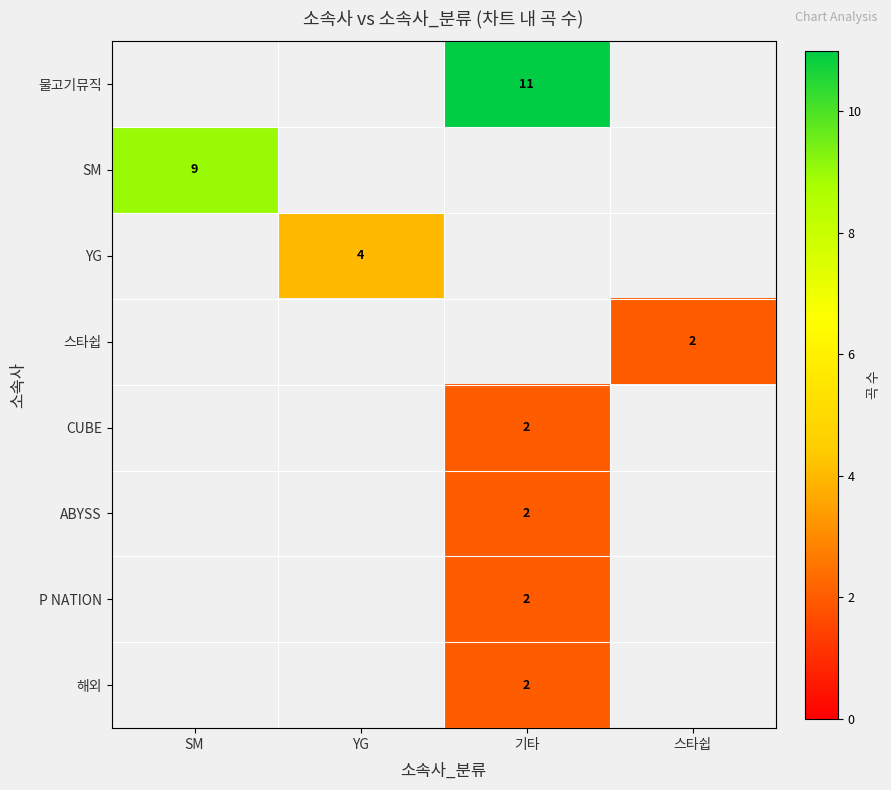

True or false: 해외 has a value of 2 at 기타.

True